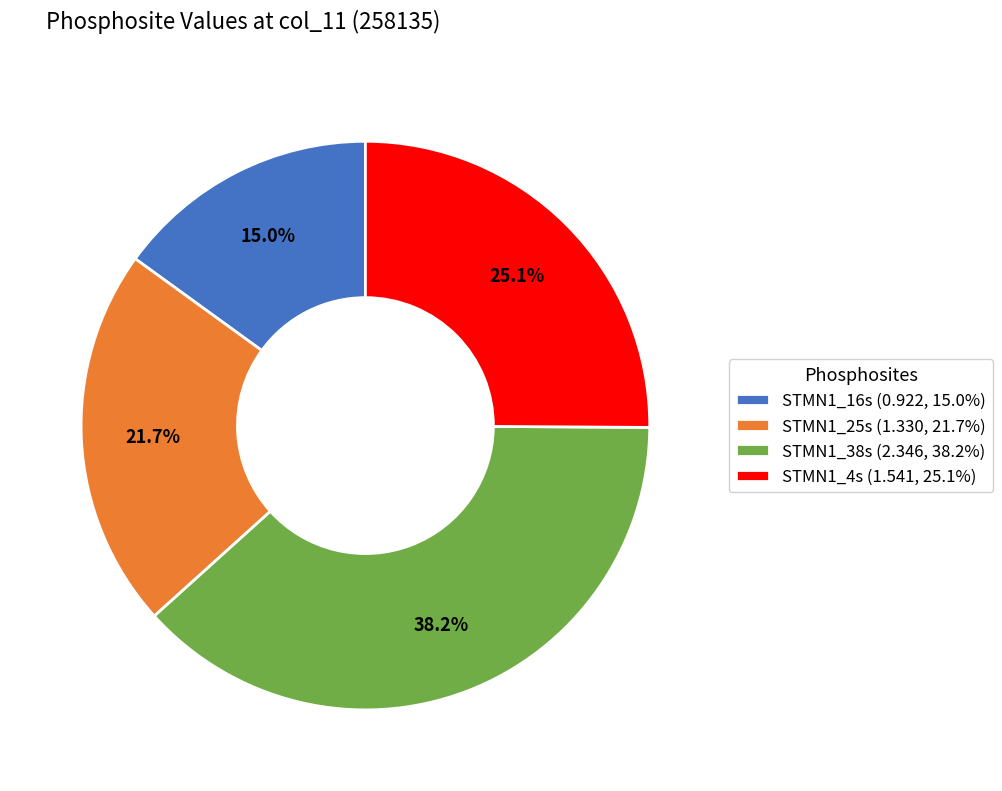

To the nearest percent, what is the difference between the largest and smallest slice percentages?

23%